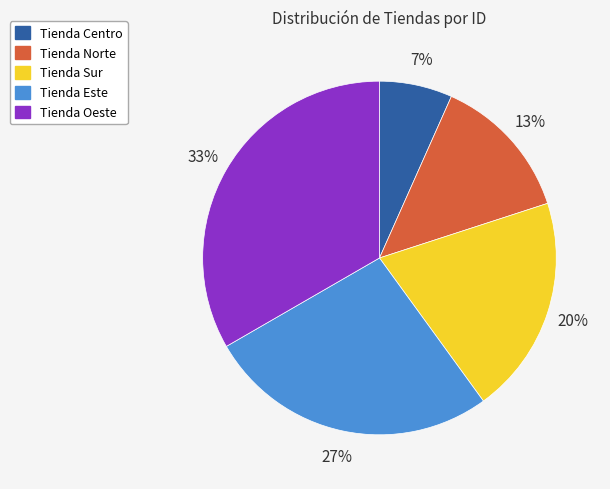

Does Tienda Norte represent more than half of the total?

No